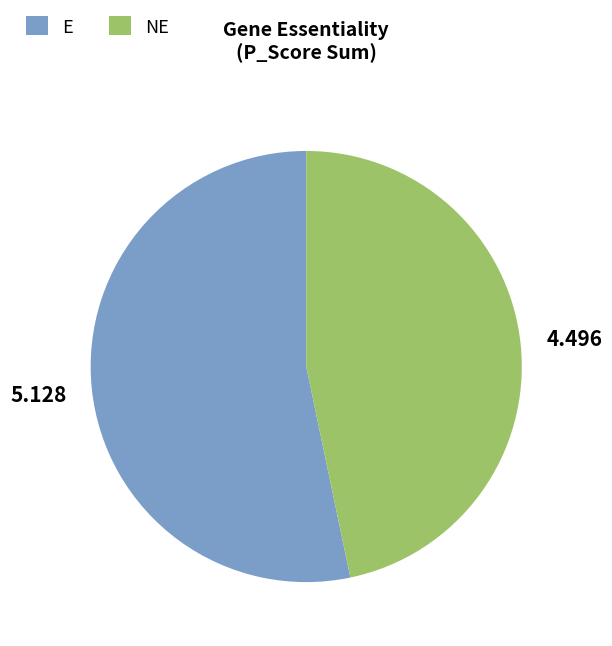

Which slice represents more than half of the pie?

E